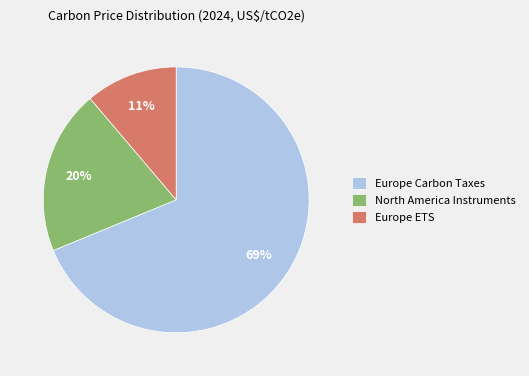

Combined, do Europe Carbon Taxes and North America Instruments account for over 50%?

Yes